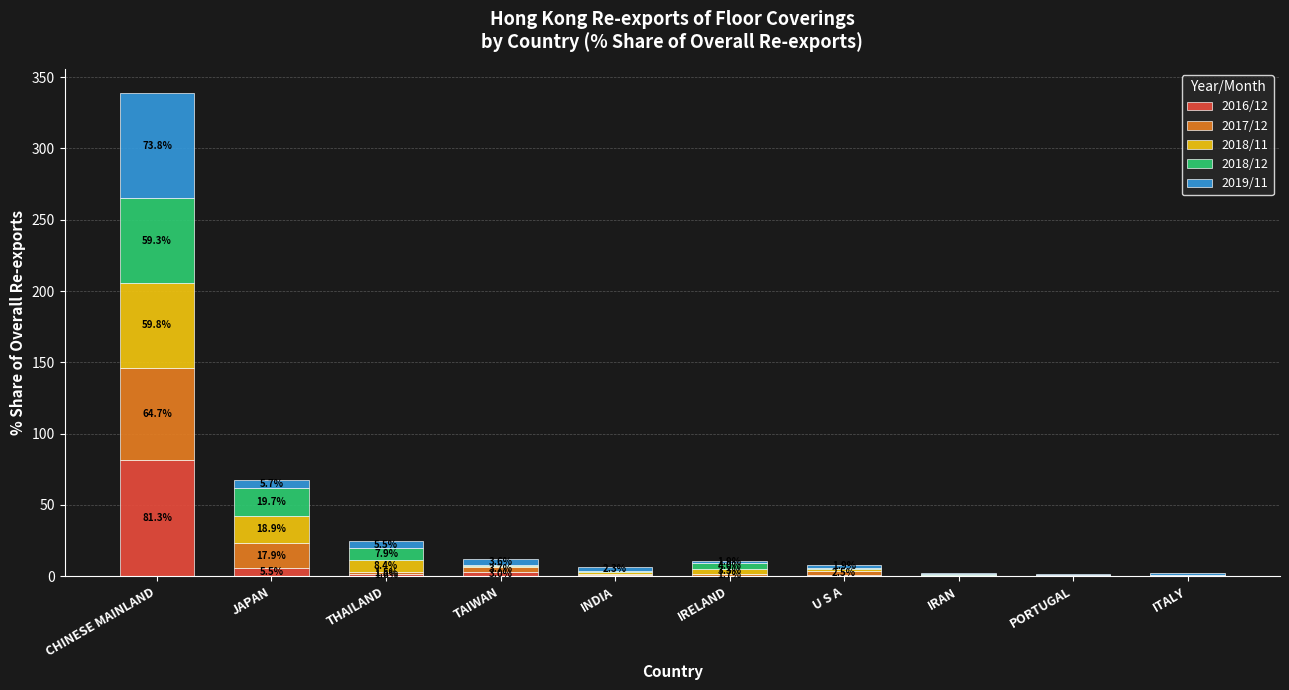

Count the number of categories in the chart.

10